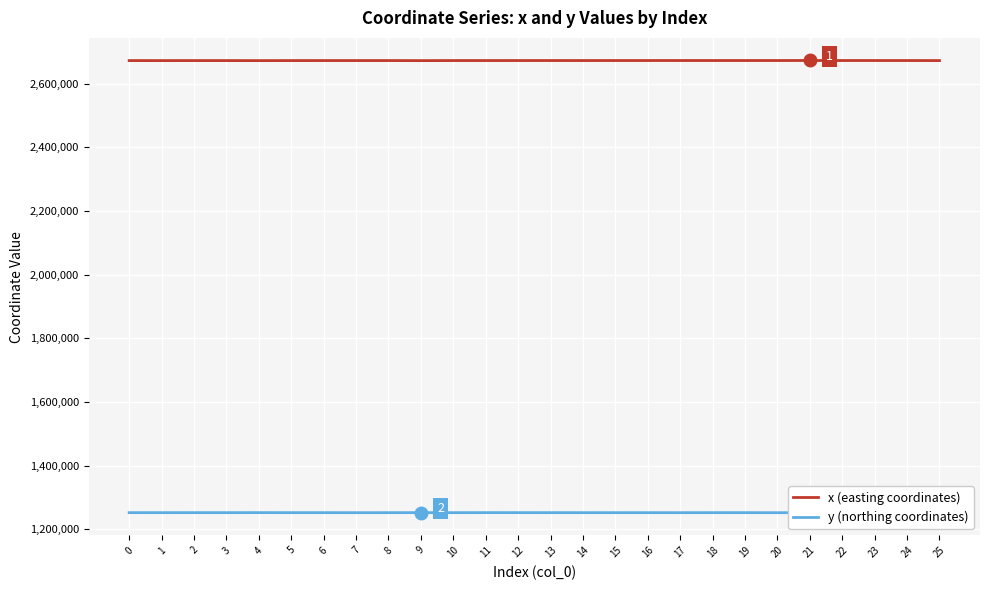

True or false: y (northing coordinates) has more than 2 points higher than both neighbors.

True